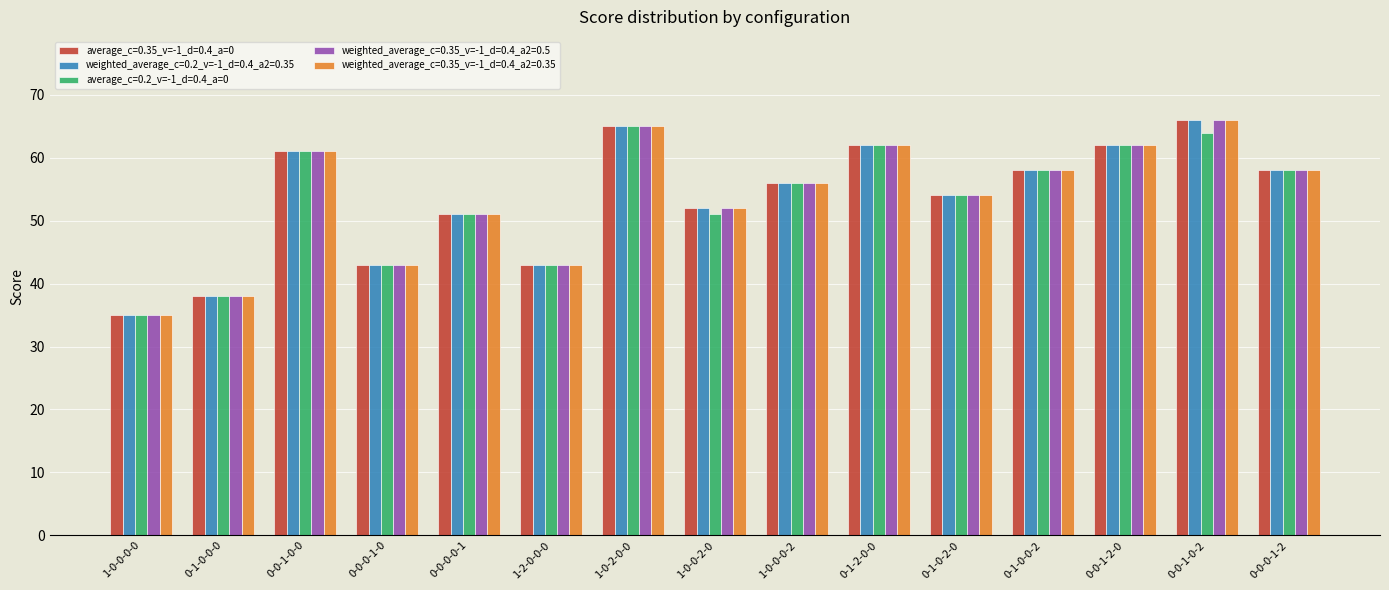

What are all the series names shown in the legend?

average_c=0.35_v=-1_d=0.4_a=0, weighted_average_c=0.2_v=-1_d=0.4_a2=0.35, average_c=0.2_v=-1_d=0.4_a=0, weighted_average_c=0.35_v=-1_d=0.4_a2=0.5, weighted_average_c=0.35_v=-1_d=0.4_a2=0.35